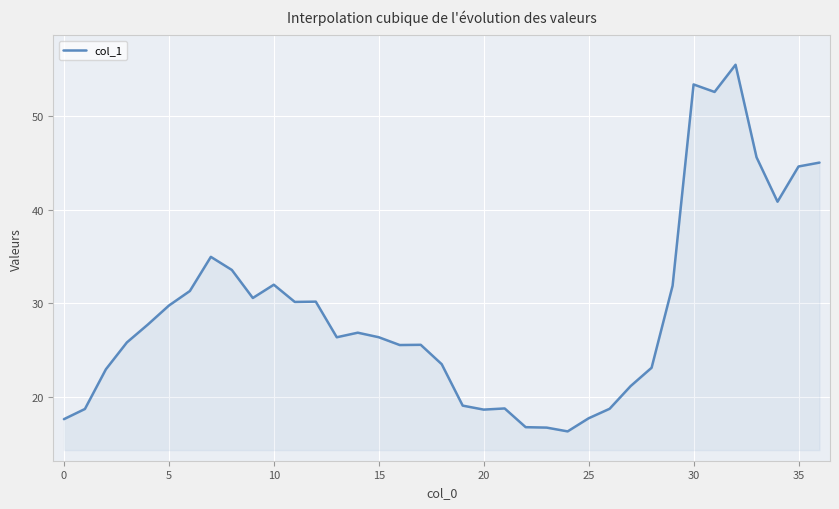

What is the minimum value shown in the chart?

16.3